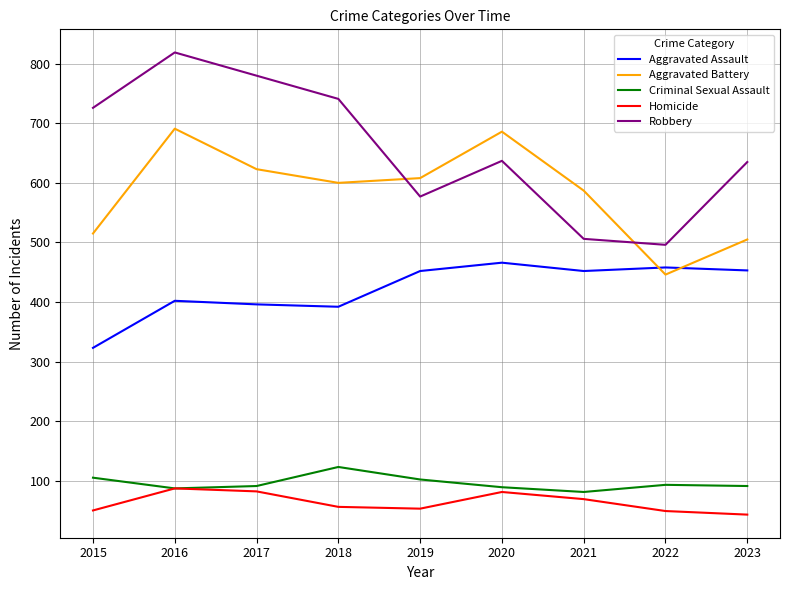

In Homicide, how many points are higher than both neighbors (excluding endpoints)?

2